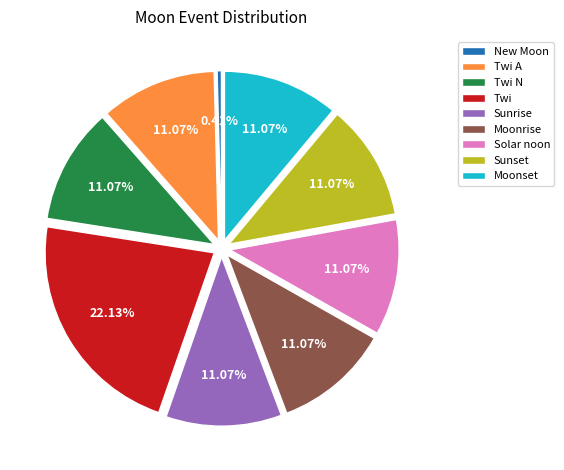

What is the smallest slice in the pie chart?

New Moon